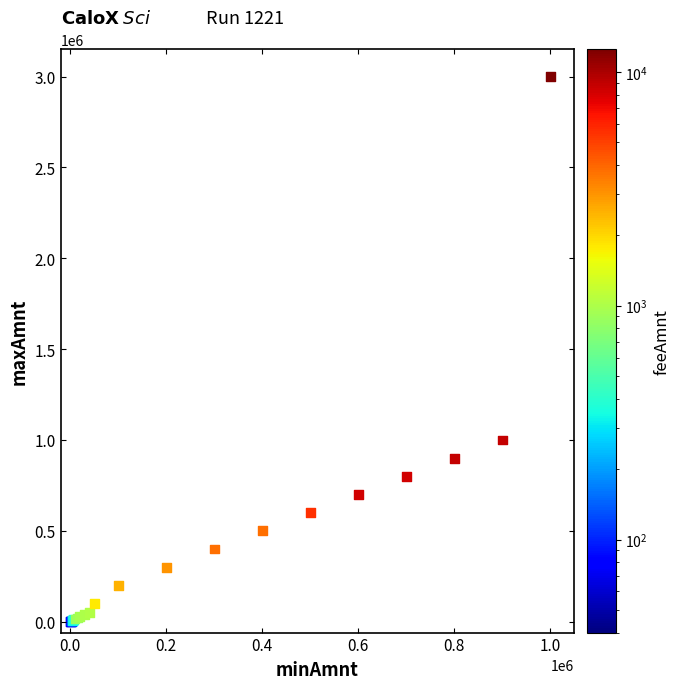

What Y value in the scatter plot is closest to 1500499?

1000000